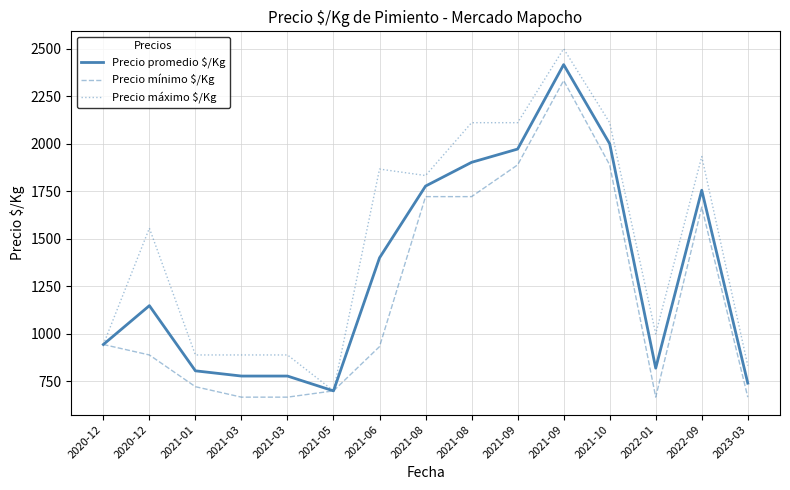

True or false: Precio mínimo $/Kg and Precio máximo $/Kg cross at least once.

False